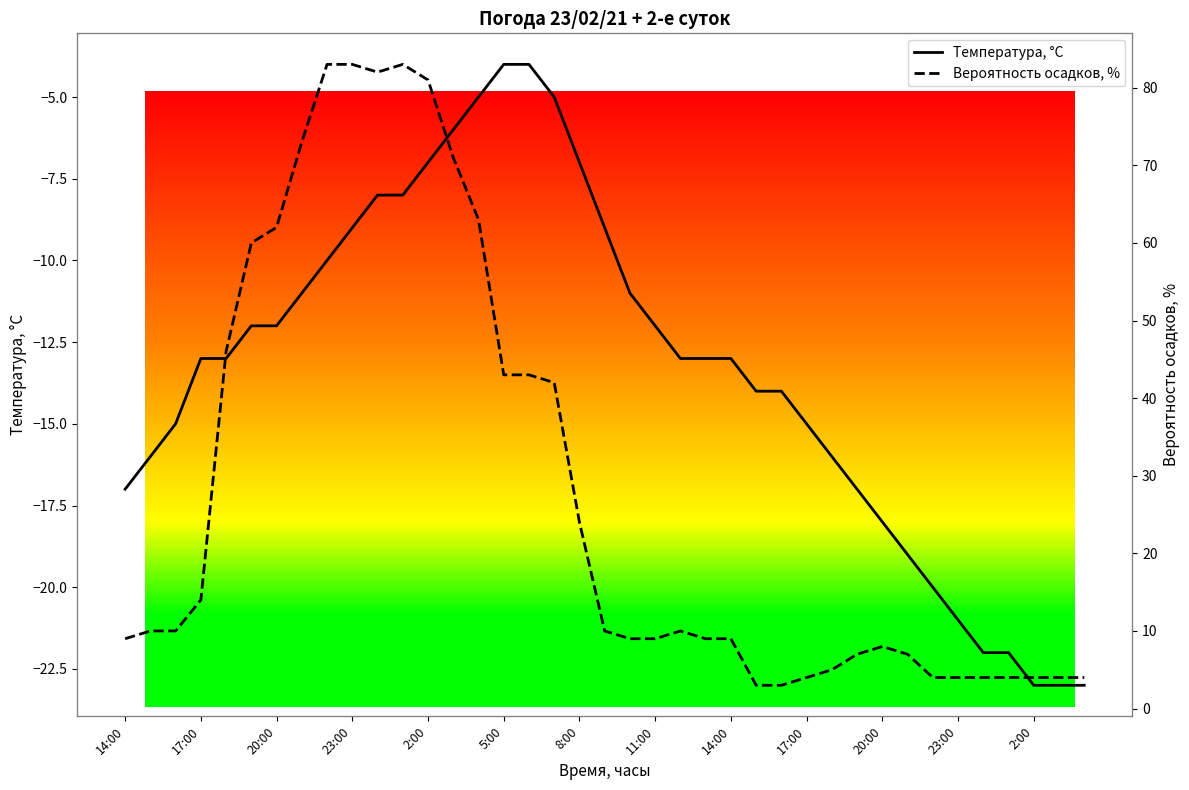

Is the value of Вероятность осадков, % at 27 greater than the value of Температура, °C at 23?

Yes